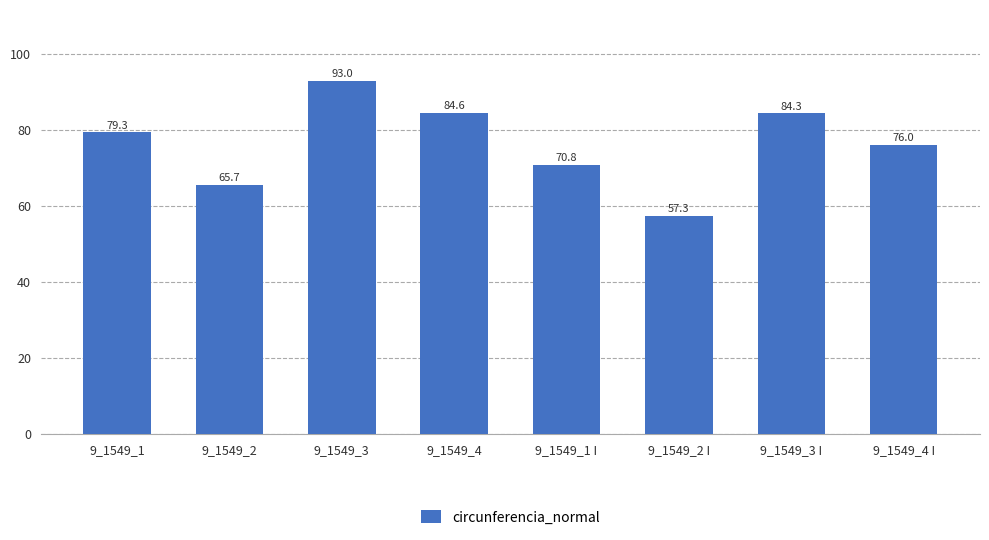

List the labels in order of value, largest first.

9_1549_3, 9_1549_4, 9_1549_3 I, 9_1549_1, 9_1549_4 I, 9_1549_1 I, 9_1549_2, 9_1549_2 I